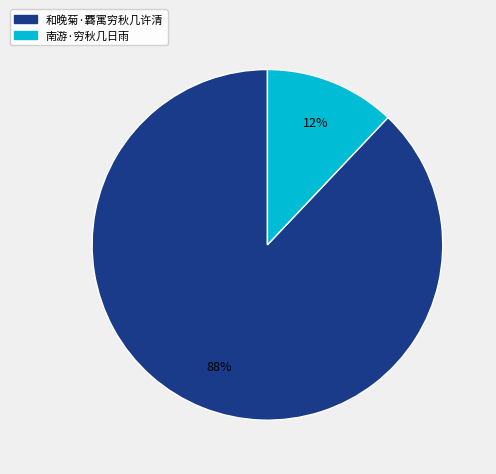

Which slice is the largest?

和晚菊·覉寓穷秋几许清